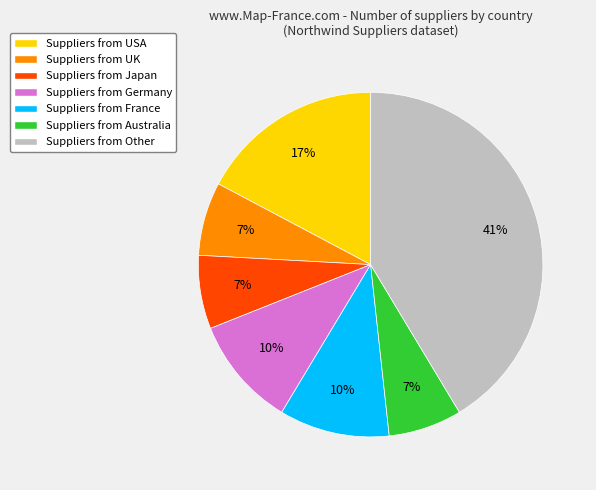

True or false: Suppliers from France accounts for 10% of the total.

True